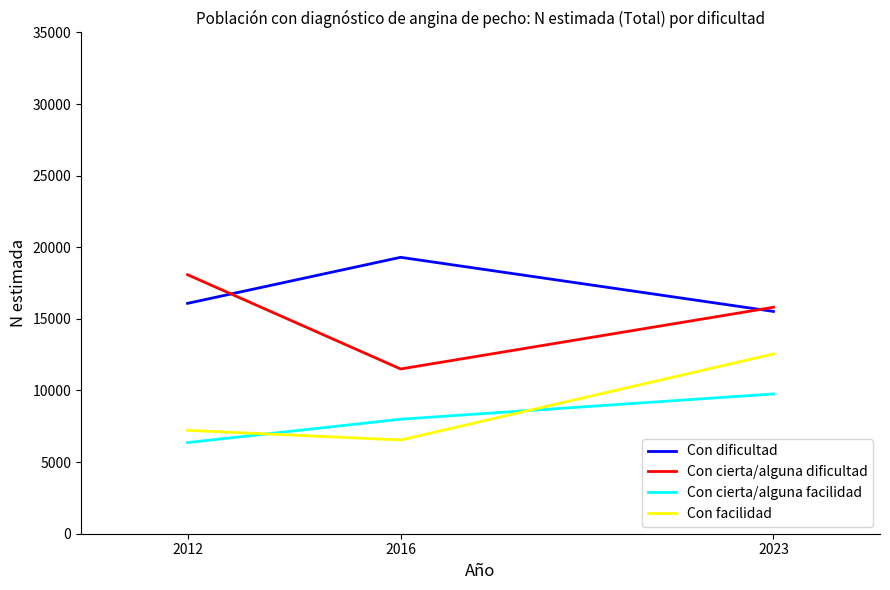

True or false: Con cierta/alguna dificultad has a value of 11808 at 2012.

False